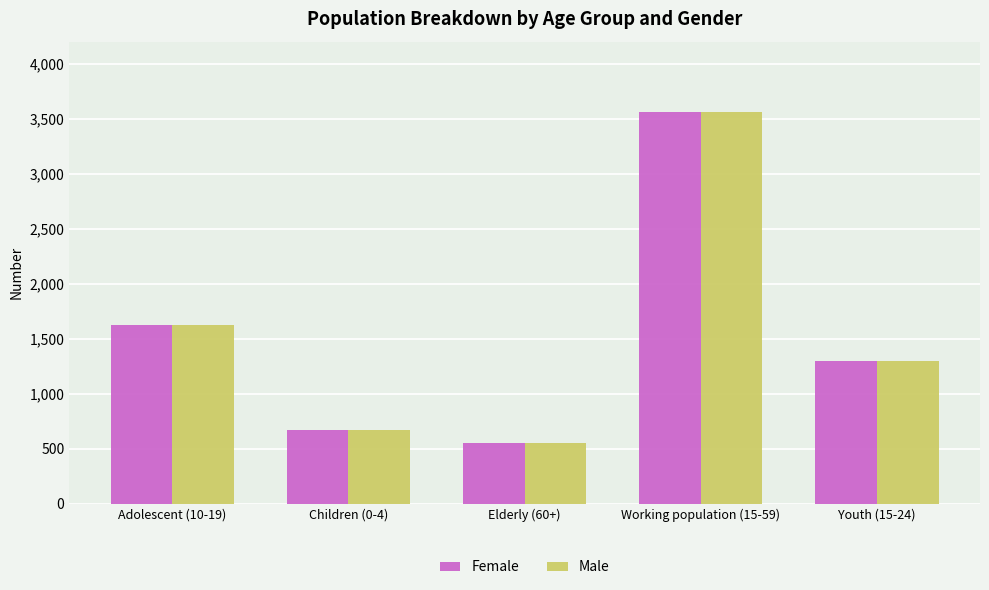

True or false: Male has a value of 1622 at Adolescent (10-19).

True